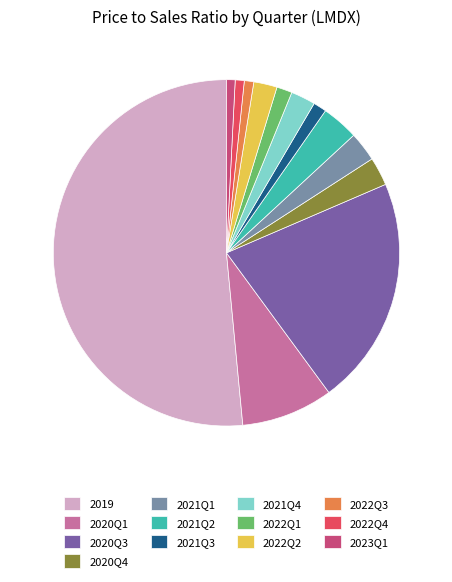

Do 2020Q3 and 2020Q4 together represent more than half of the pie?

No